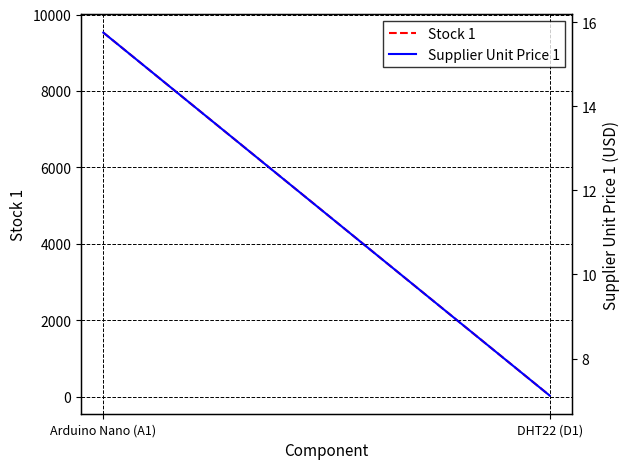

List the labels in order of Supplier Unit Price 1 value, smallest first.

DHT22 (D1), Arduino Nano (A1)